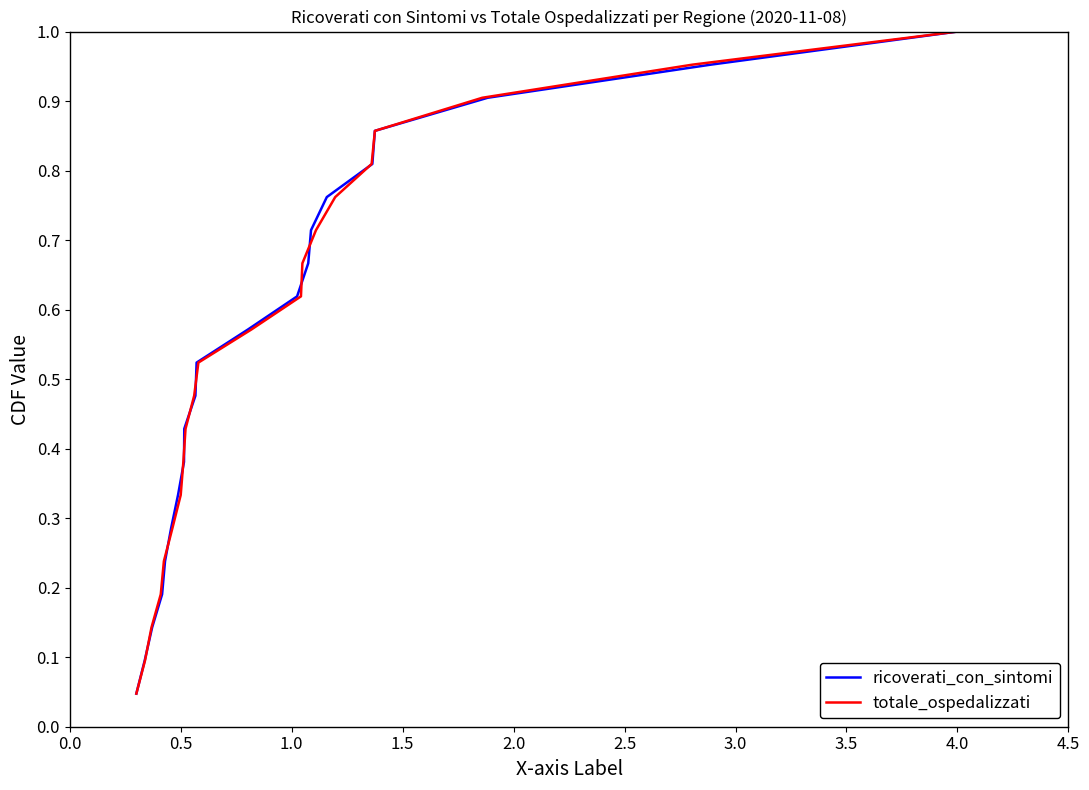

Which category has the highest value in the totale_ospedalizzati series?

4.0